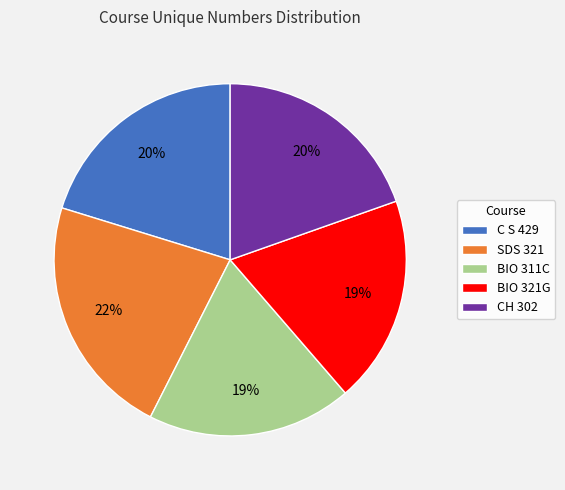

Does any single category account for the majority?

No